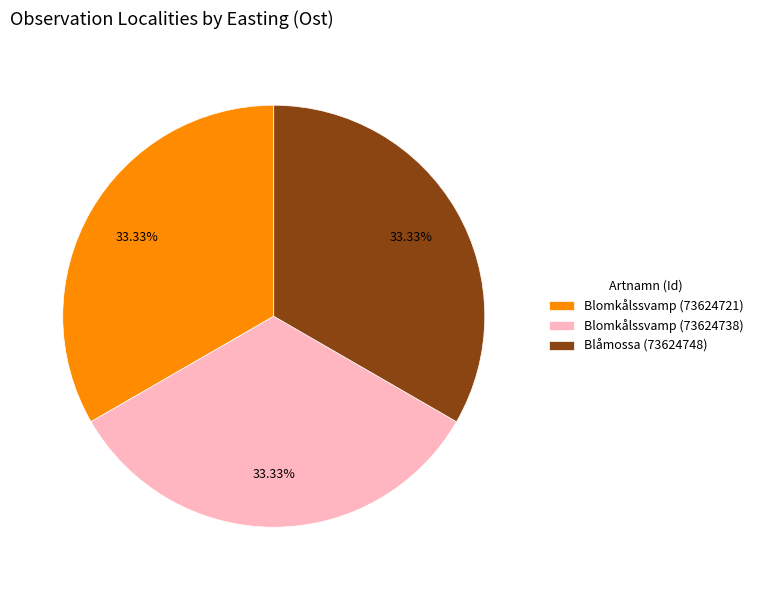

Approximately how many times larger is the value at Blomkålssvamp (73624738) compared to Blomkålssvamp (73624721)?

1.0